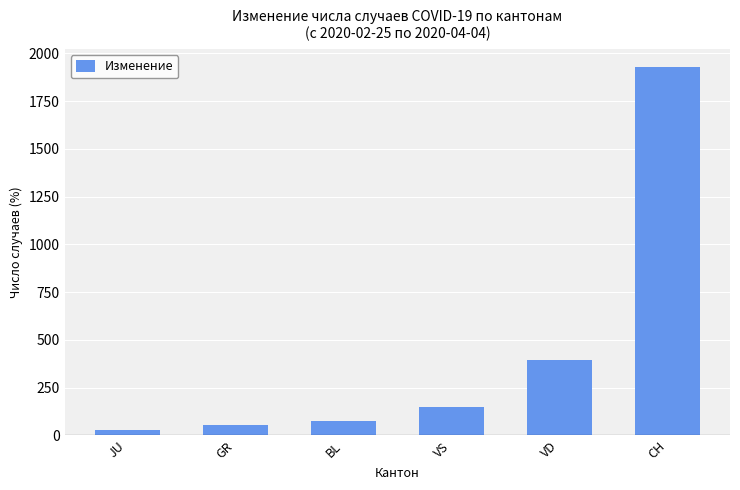

Rank the categories by value from lowest to highest.

JU, GR, BL, VS, VD, CH